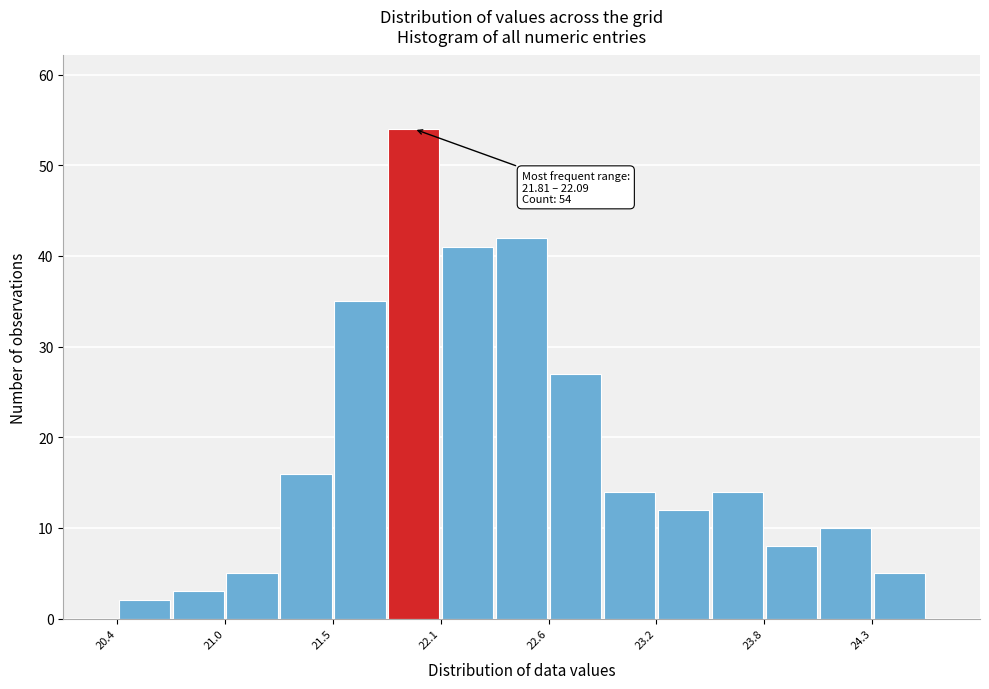

Around what value on the x-axis is the tallest bar? Give the approximate position of its centre, as read against the axis.

21.9